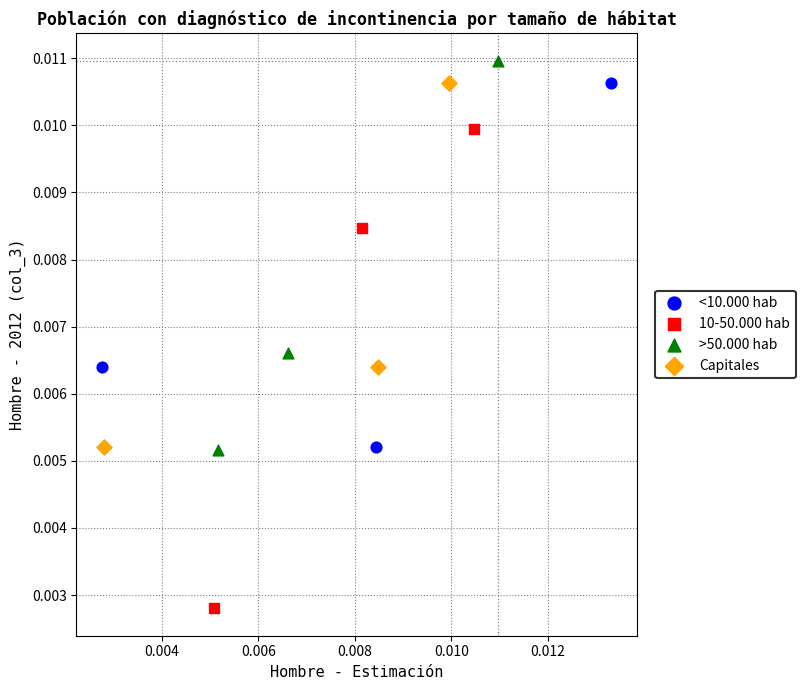

Which series has the largest Y range (max minus min)?

10-50.000 hab